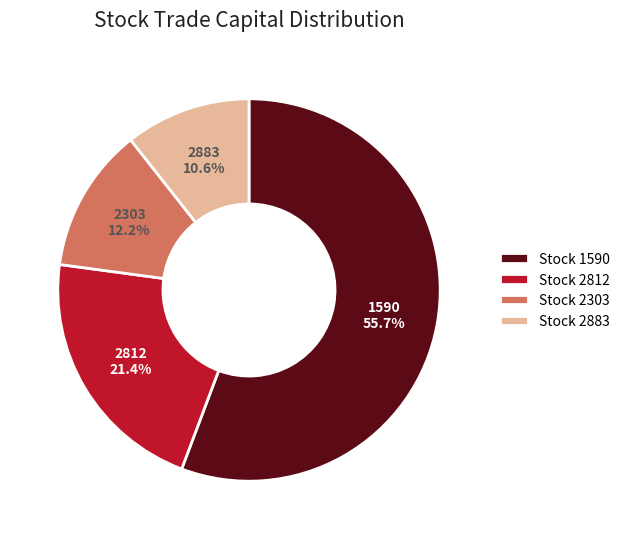

Combined, what portion of the pie is 2303 and 2812?

33.6%